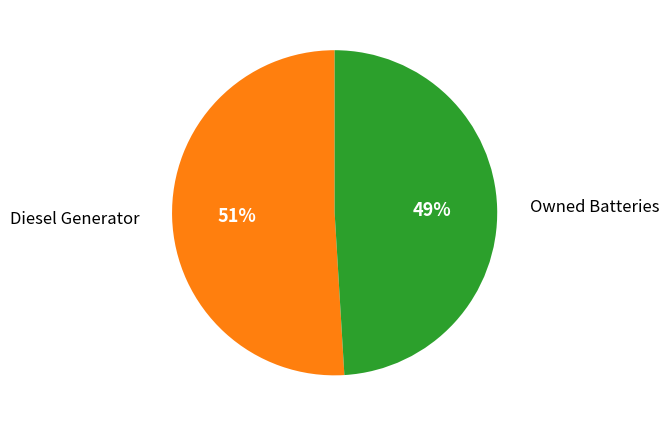

Is there a majority slice in this chart?

Yes